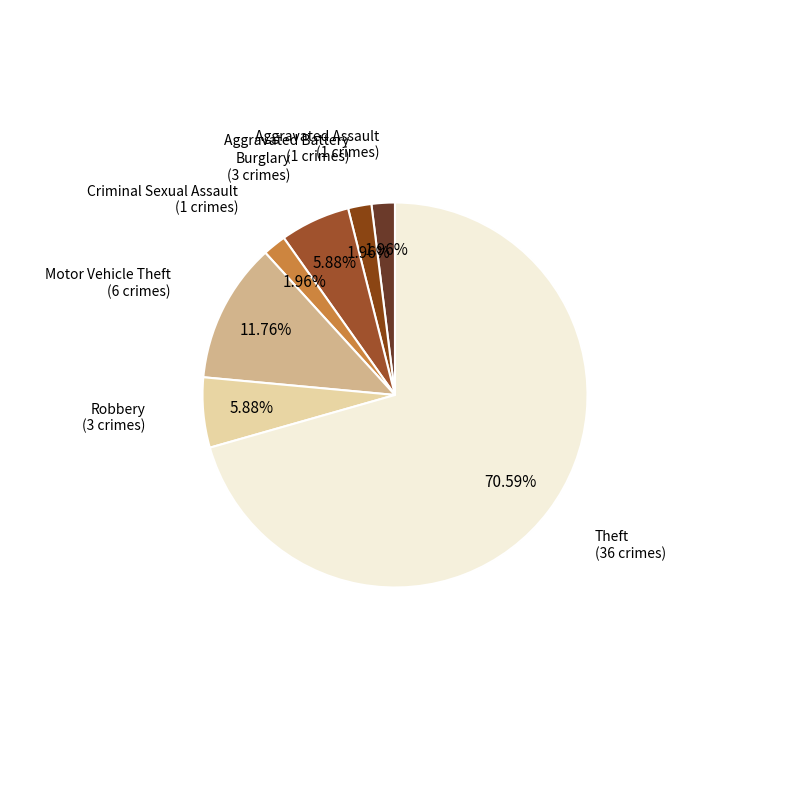

Which slice represents more than half of the pie?

Theft